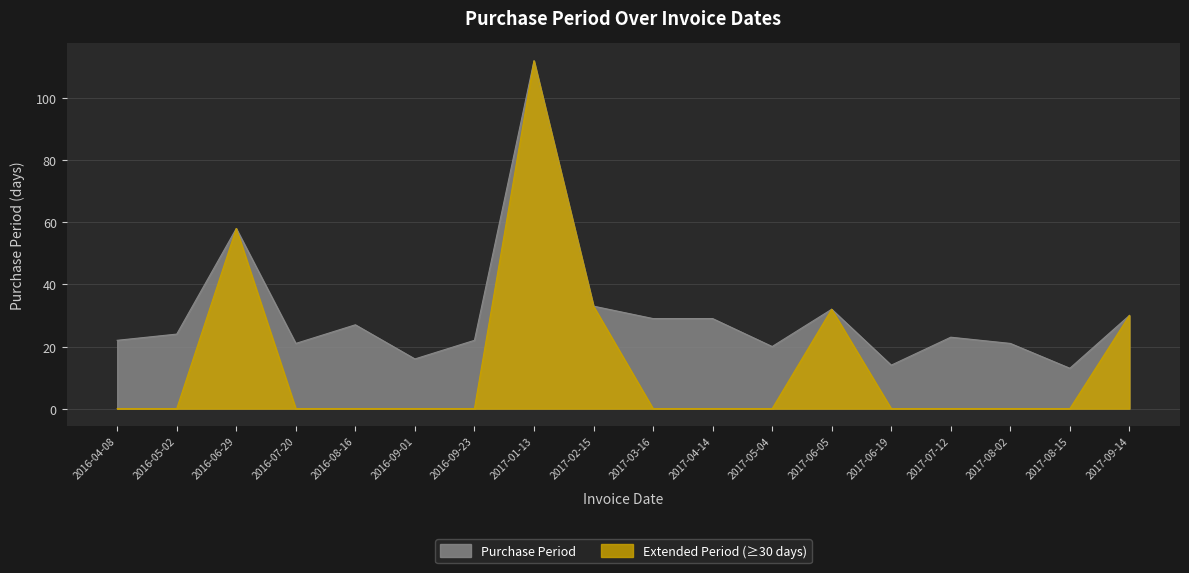

What is the greatest value displayed?

112